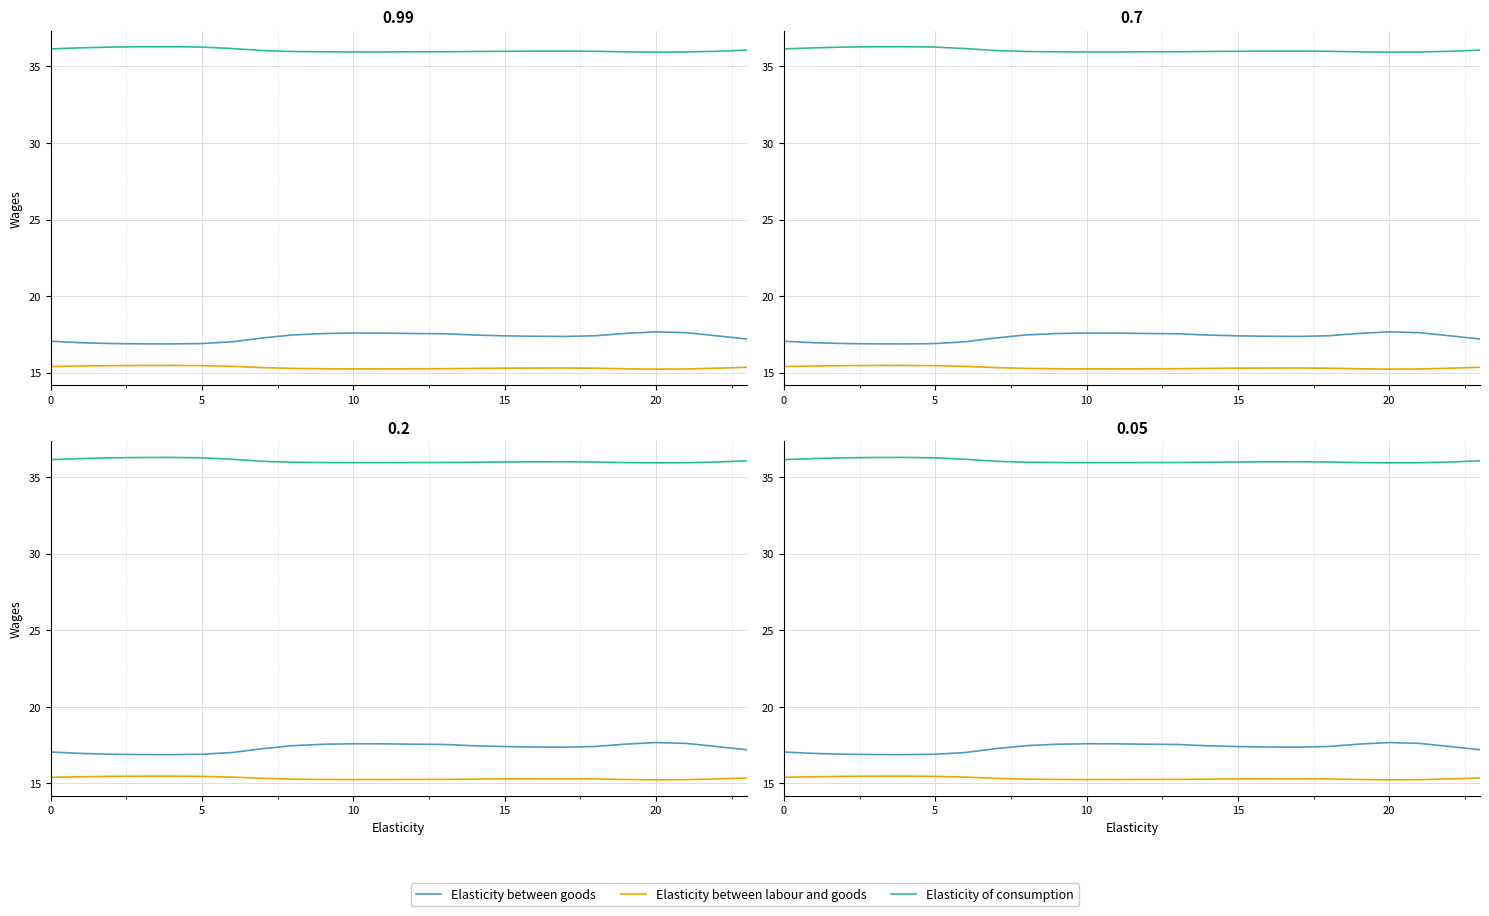

What is the average value of the Elasticity between labour and goods series?

15.3